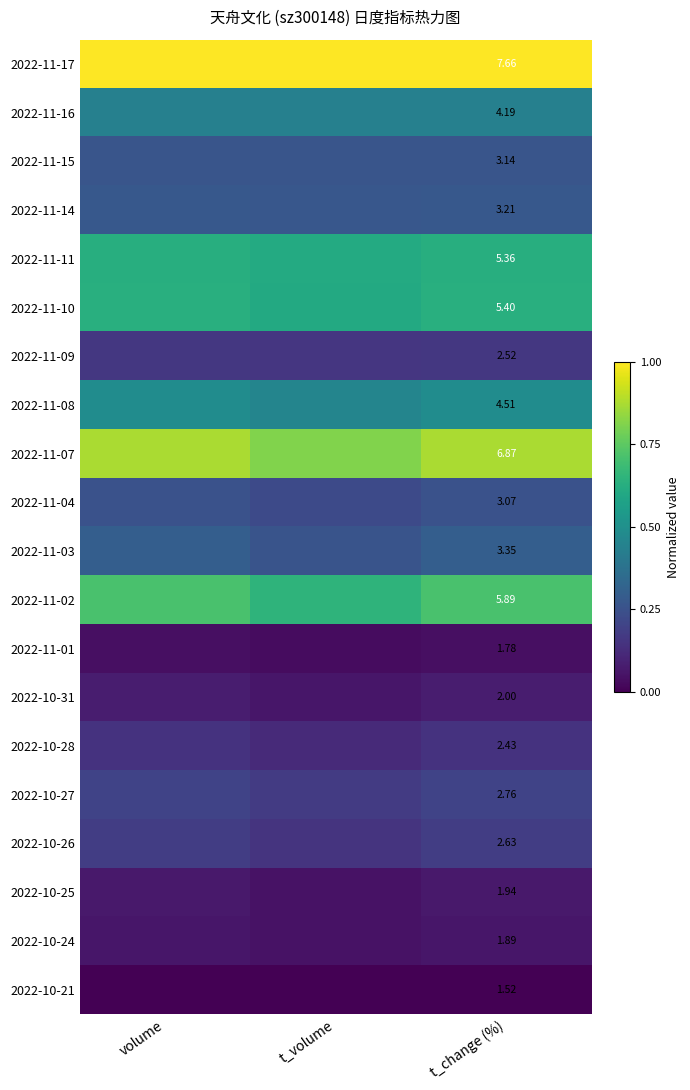

The value of 2022-11-14 at t_volume is 0.4. True or false?

False